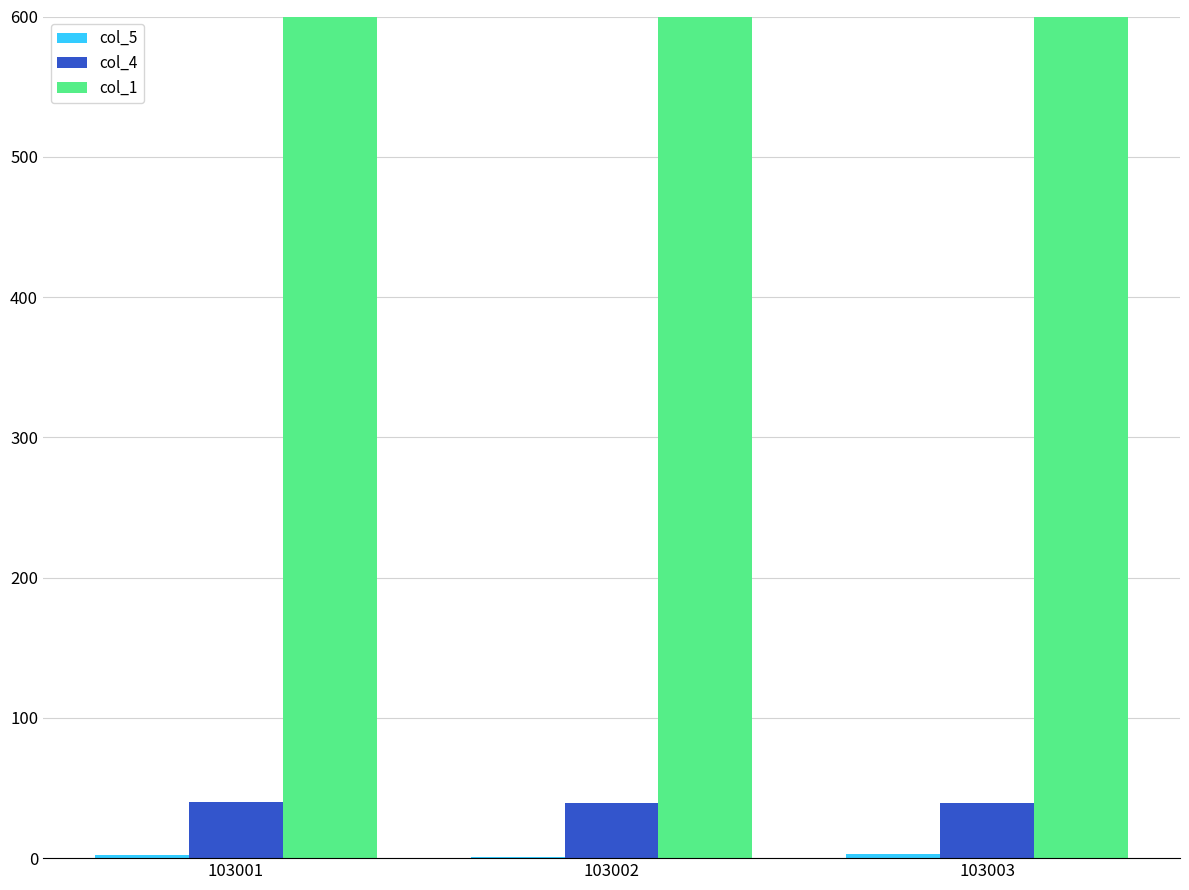

Which series has the widest spread of values?

col_5